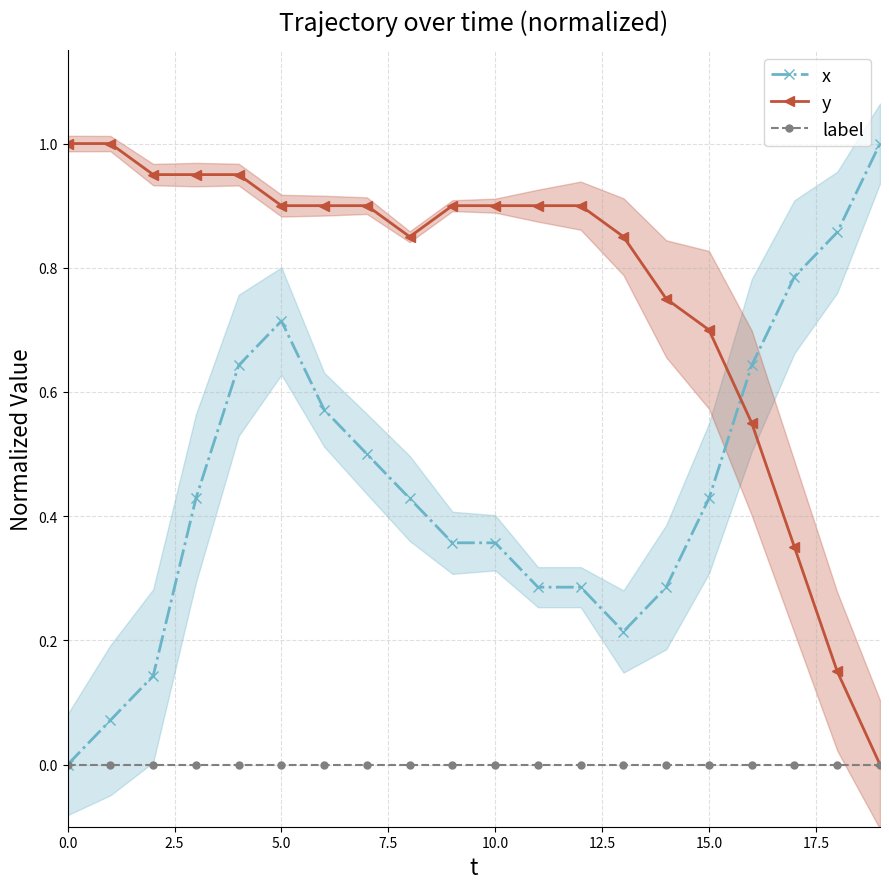

True or false: x and label intersect in this chart.

False